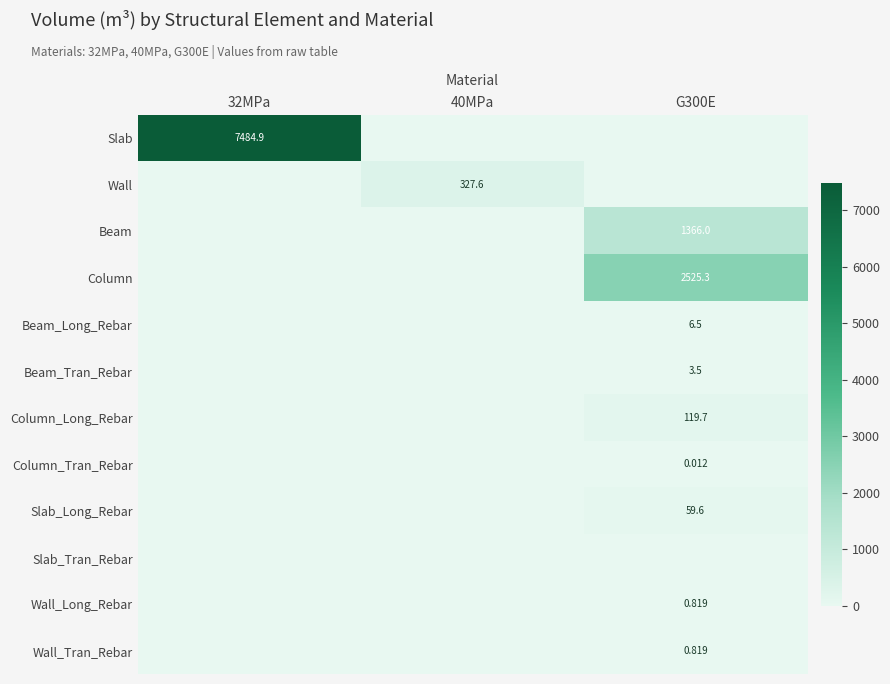

At which category is the sum across all series the highest?

32MPa